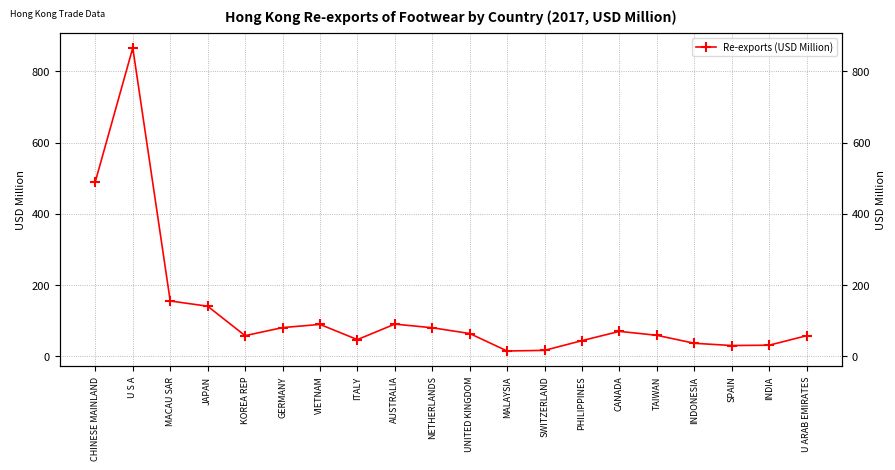

Between CANADA and PHILIPPINES, which is larger?

CANADA